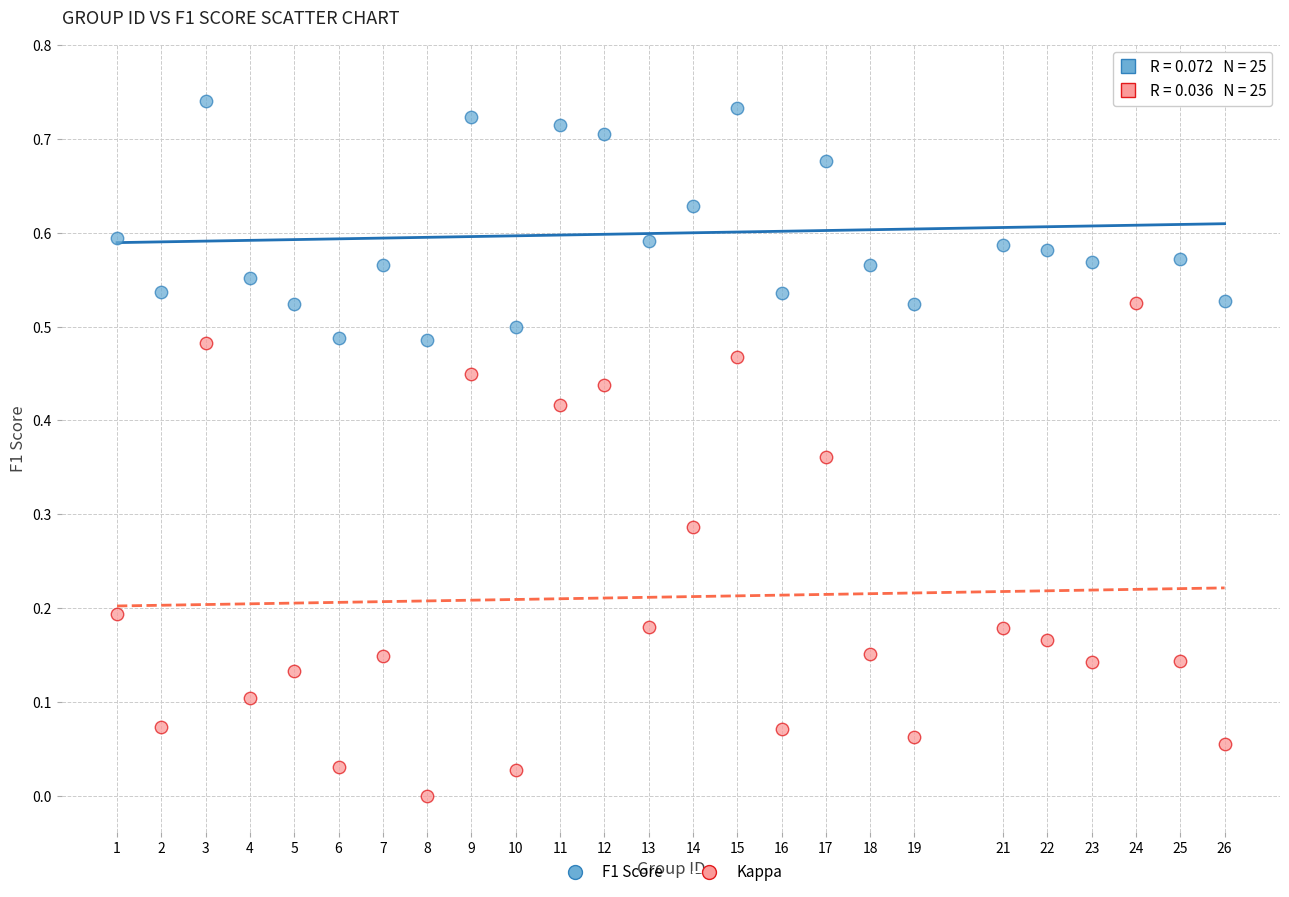

Which series has the widest spread of Y values?

Kappa